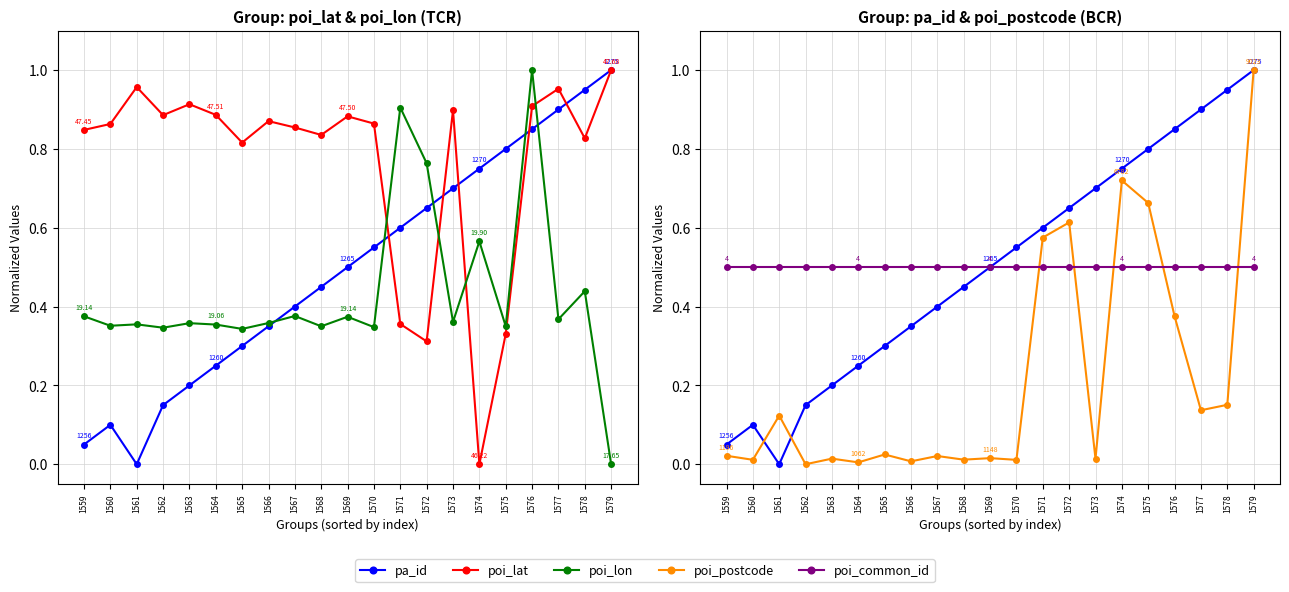

Where is the first local minimum for pa_id?

1561